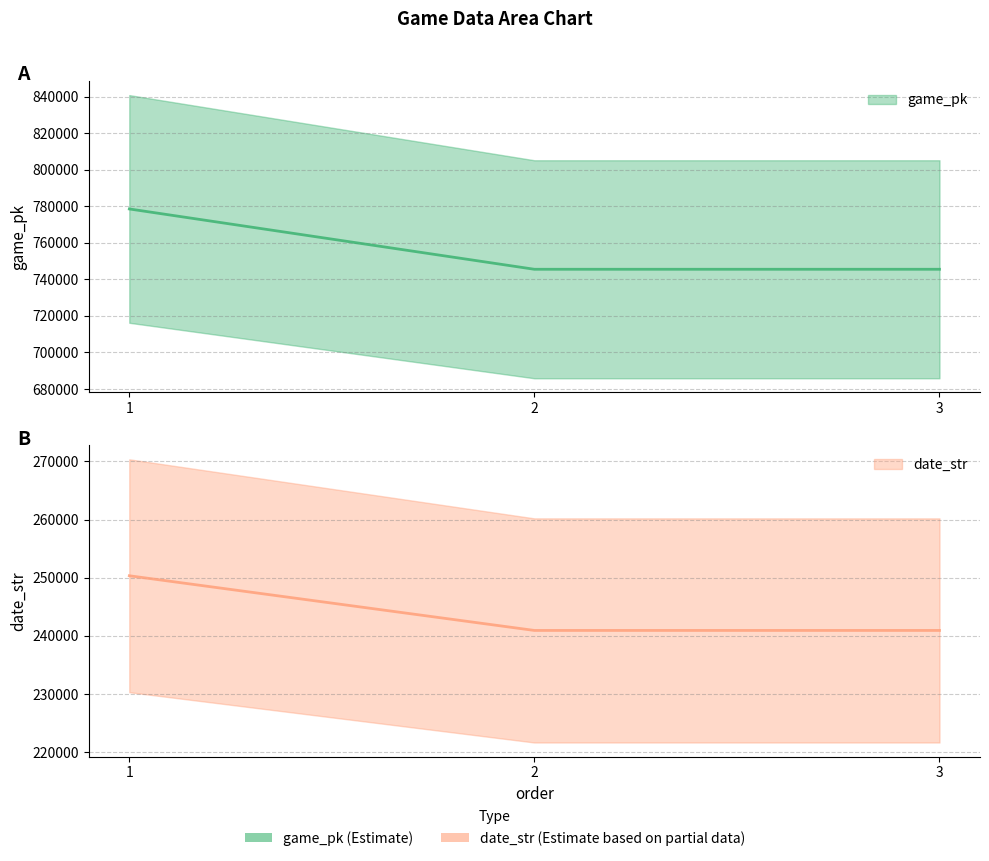

What is the spread (max minus min) of values at 2?

504596